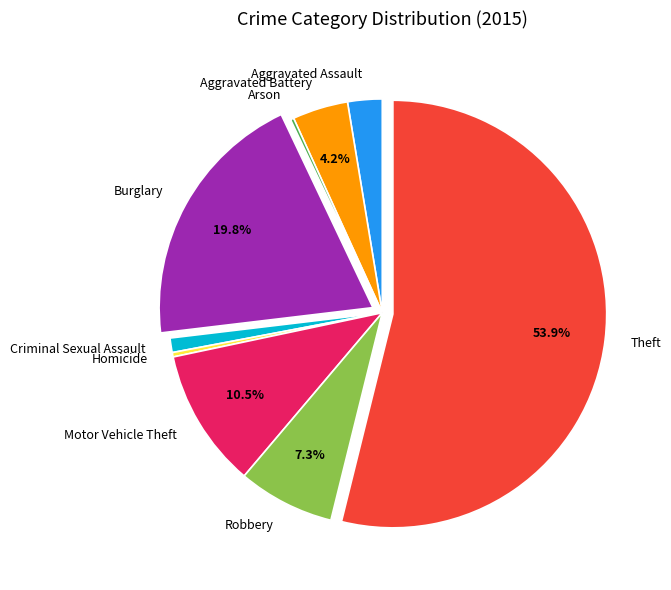

Which slice is the largest?

Theft